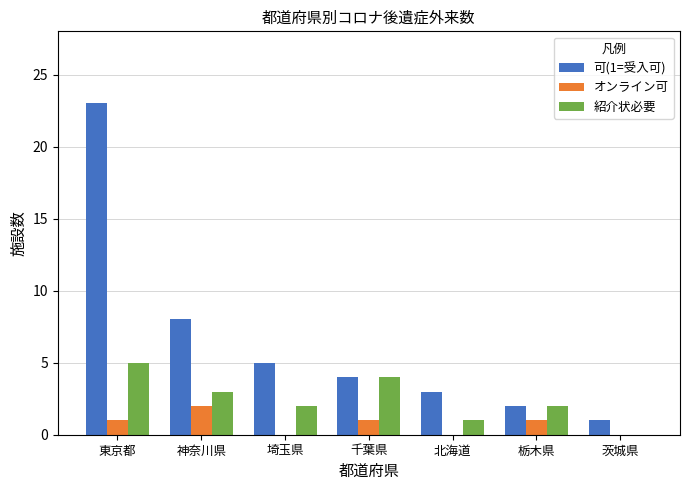

What is the difference between the 可(1=受入可) values at 埼玉県 and 神奈川県?

3